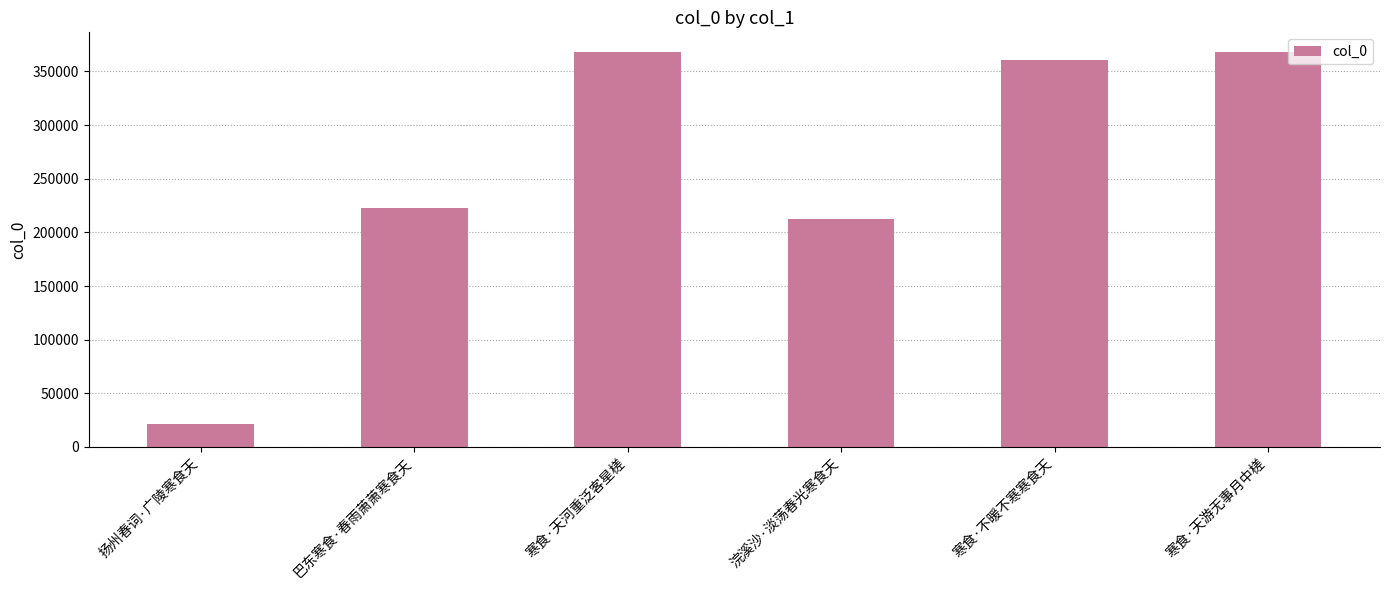

The chart shows a value of 21522 at 扬州春词·广陵寒食天. True or false?

True